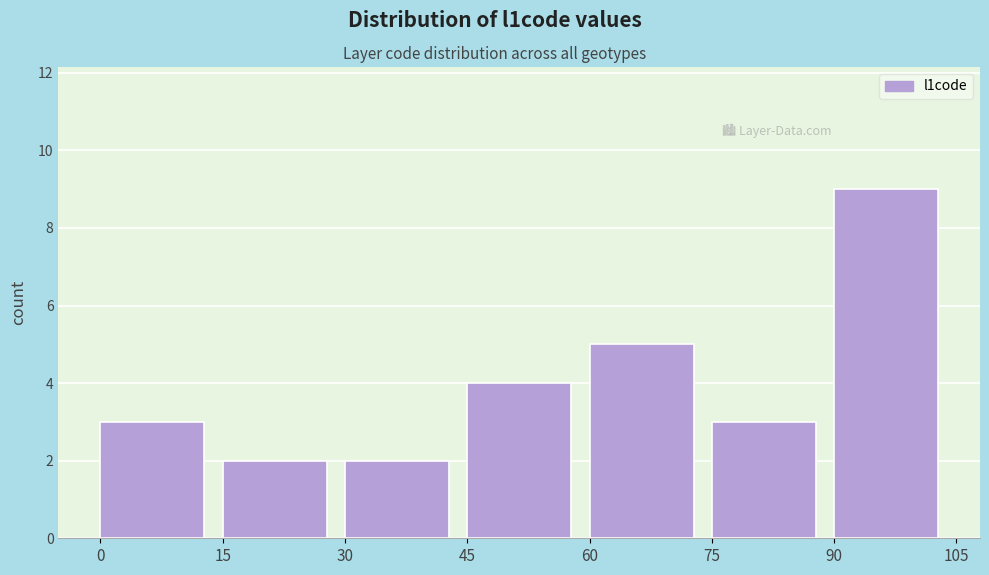

Reading left to right, list every bar in this chart as the range it spans on the x-axis followed by its height. The values are not printed on the chart, so give them approximately, as read against the axis.

0 to 15: 3
15 to 30: 2
30 to 45: 2
45 to 60: 4
60 to 75: 5
75 to 90: 3
90 to 105: 9